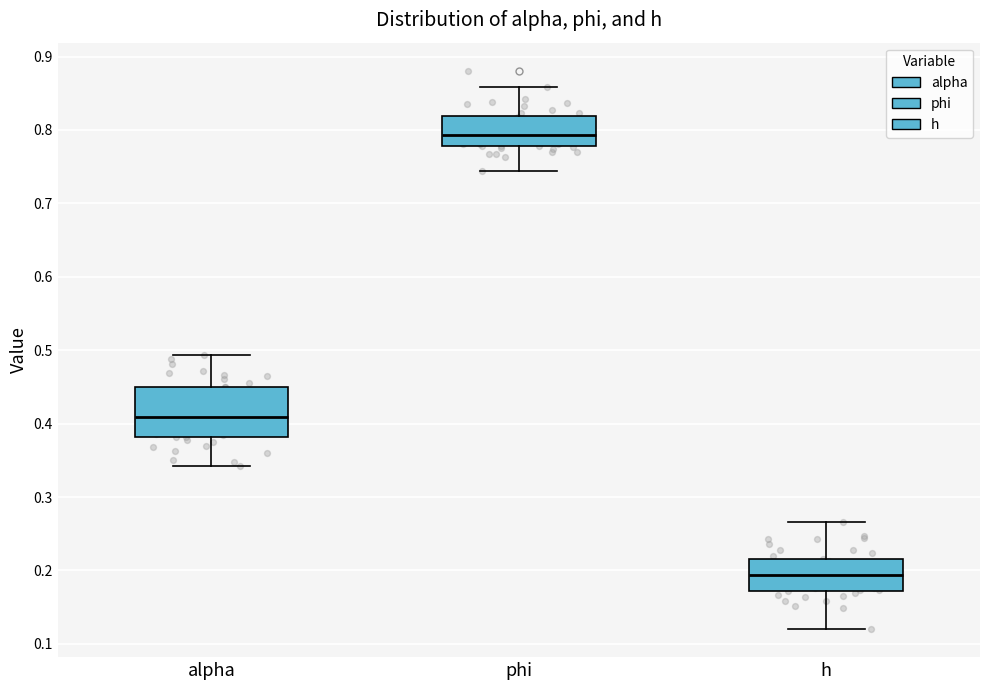

Which box has the lowest median line?

h